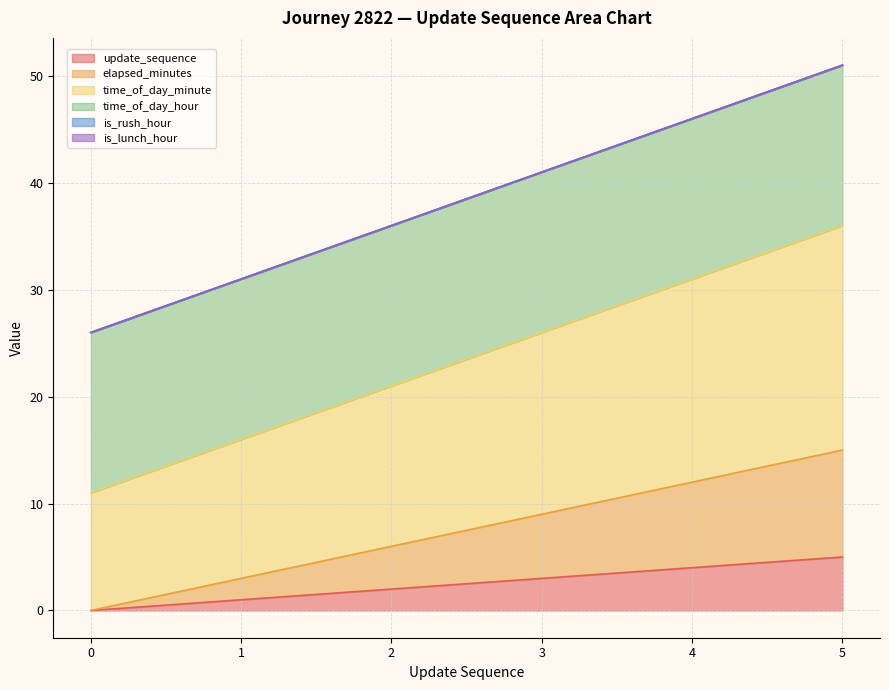

What is the total value across all series at 2?

29